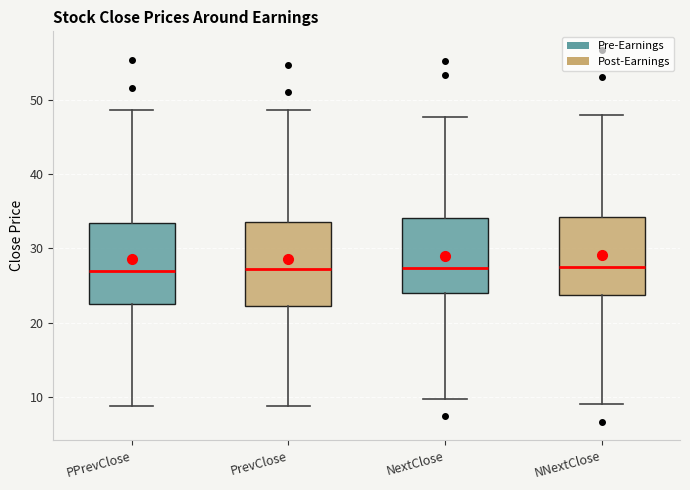

Where is the lower edge of the box for NextClose on the y-axis? The values are not printed on the chart, so give them approximately, as read against the axis.

24